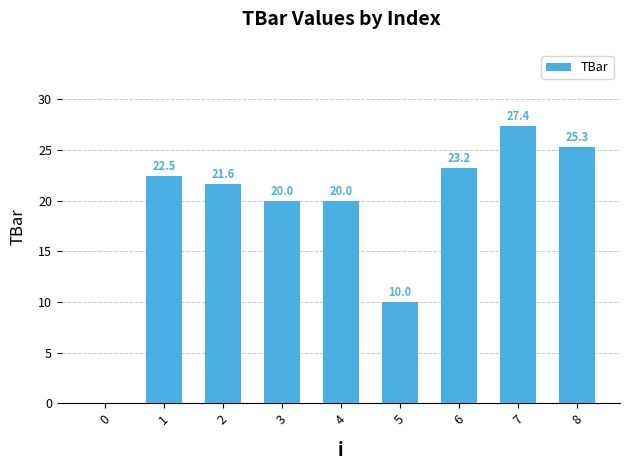

What is the maximum value shown in the chart?

27.4